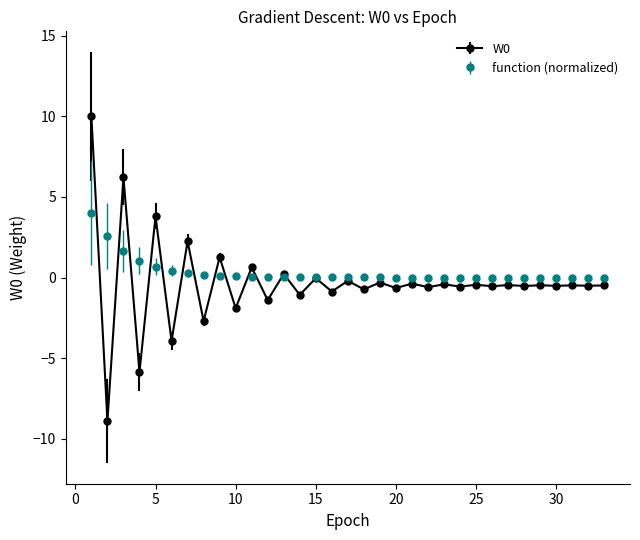

What is the greatest value displayed?

10.0